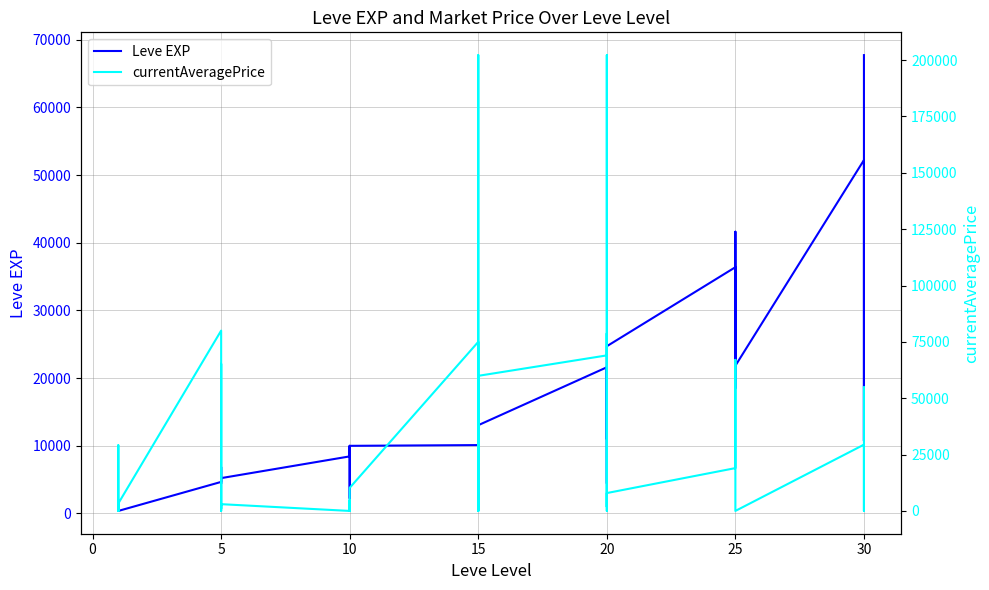

List the series in order of their overall mean, lowest first.

Leve EXP, currentAveragePrice